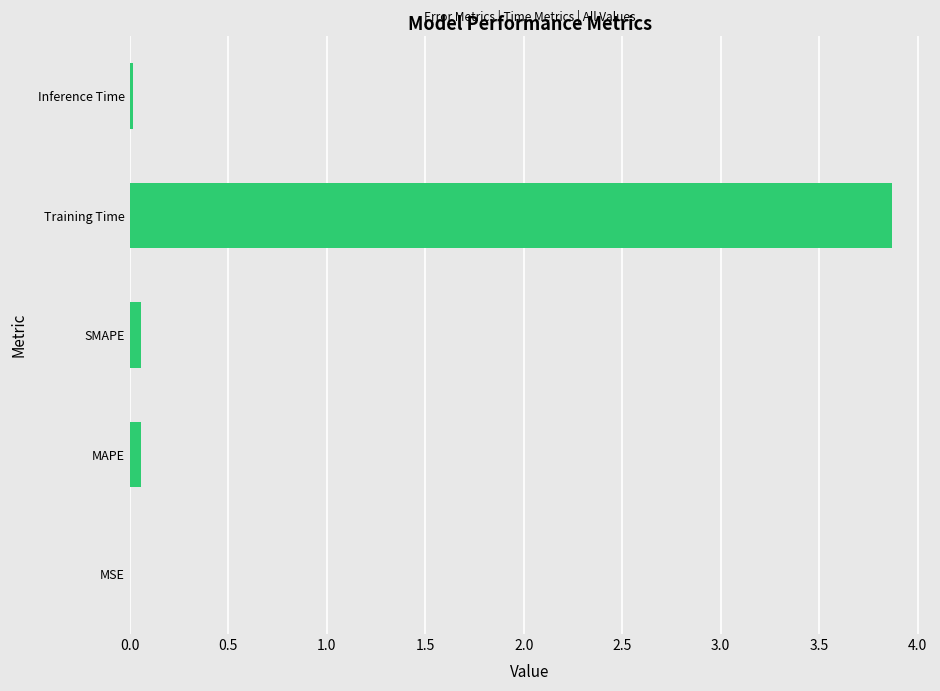

True or false: the data shows 0.0 at Inference Time.

True